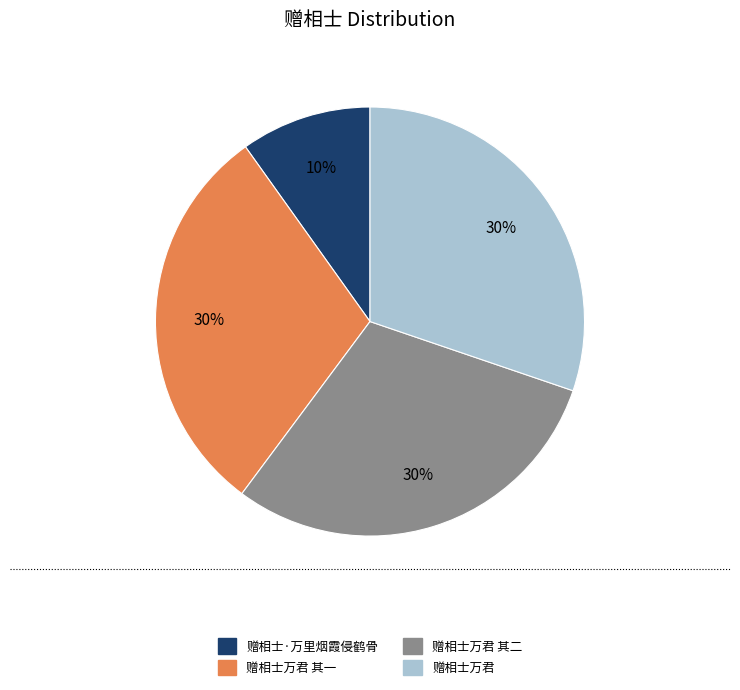

To the nearest percent, what portion does 赠相士万君 其一 represent?

30%